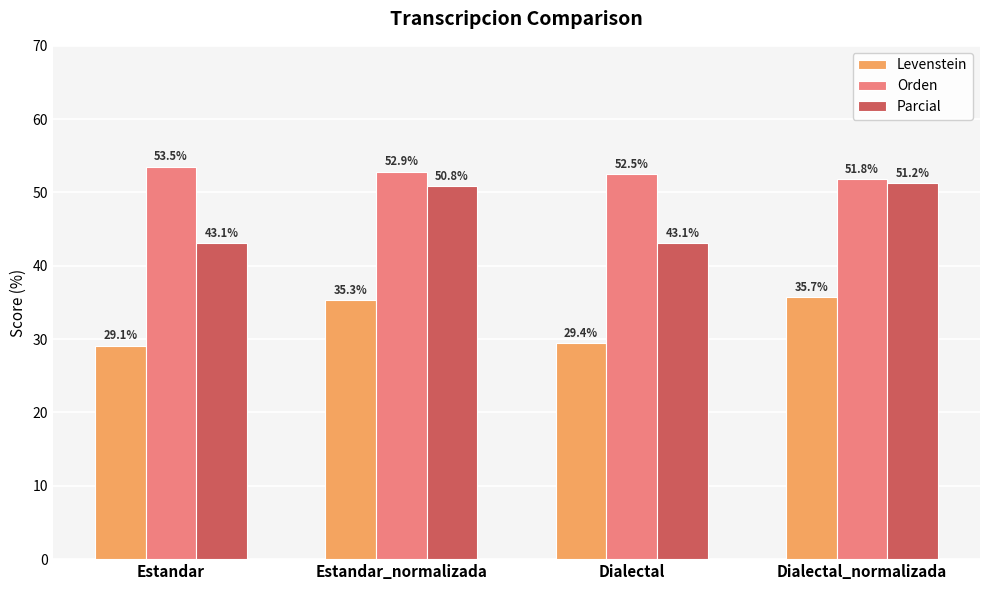

Which series changed the most between Estandar_normalizada and Dialectal_normalizada?

Orden